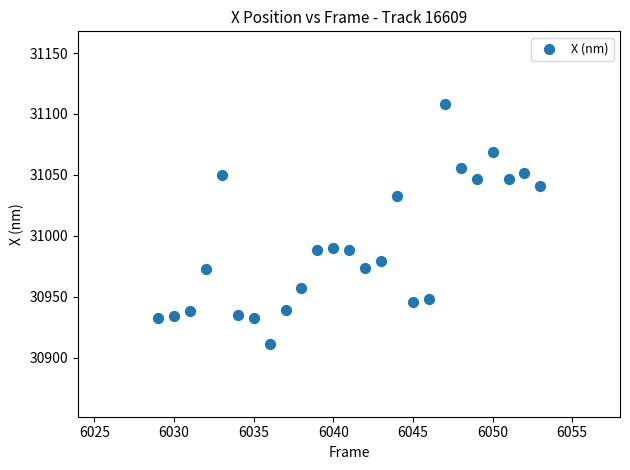

What is the range of X values (max minus min)?

24.0